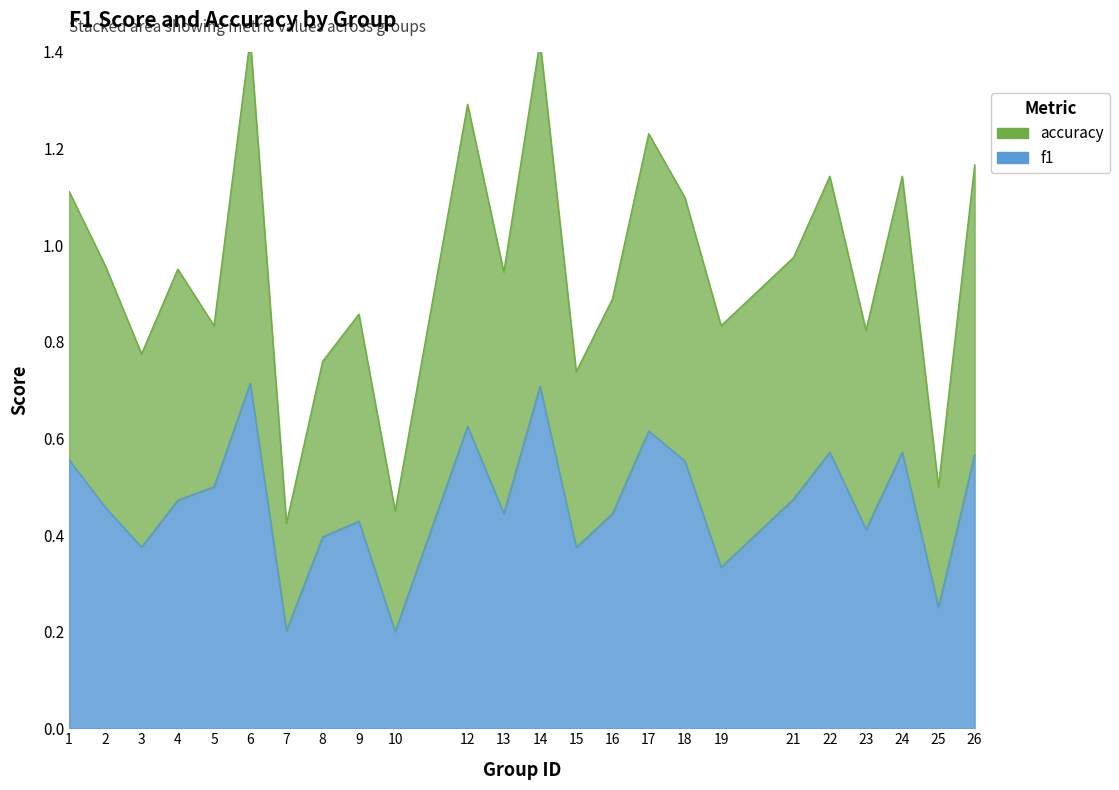

Rank the series by their average value, from lowest to highest.

f1, accuracy